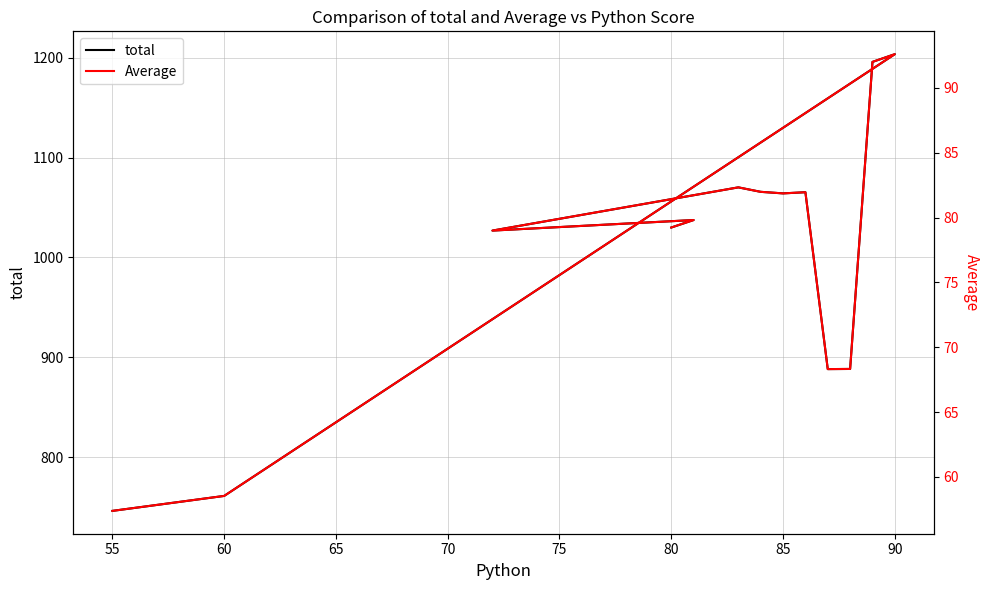

Which series has the largest range (max minus min)?

total